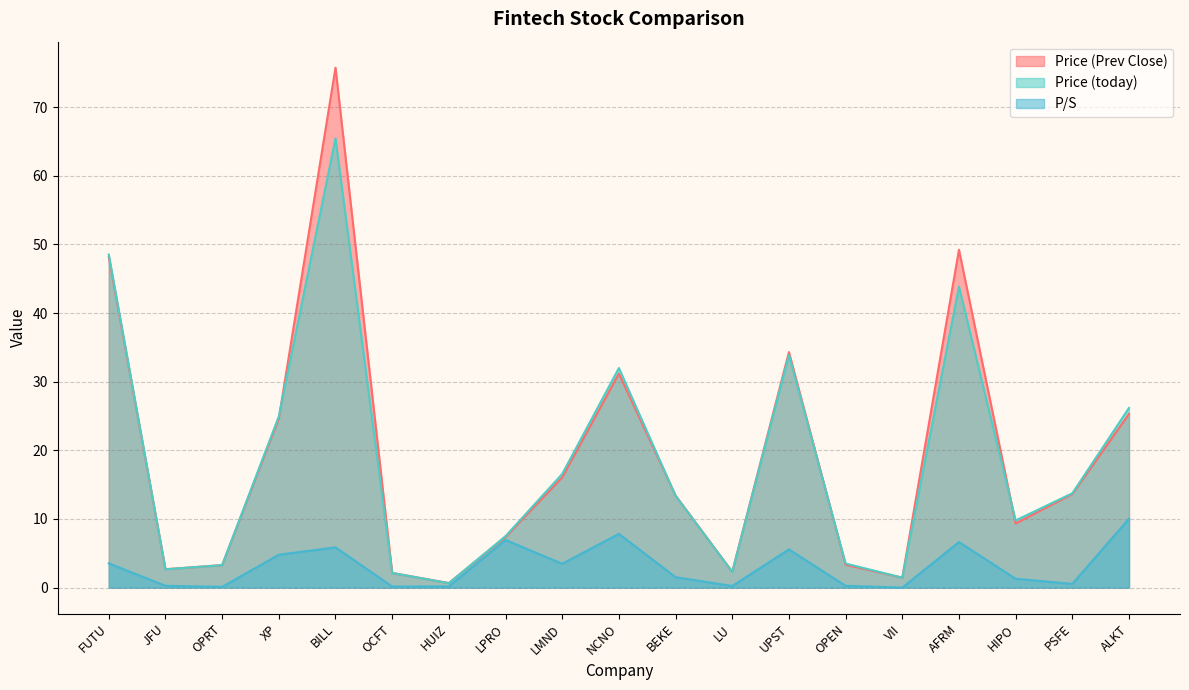

Where is Price (today) nearest to the value 33?

UPST